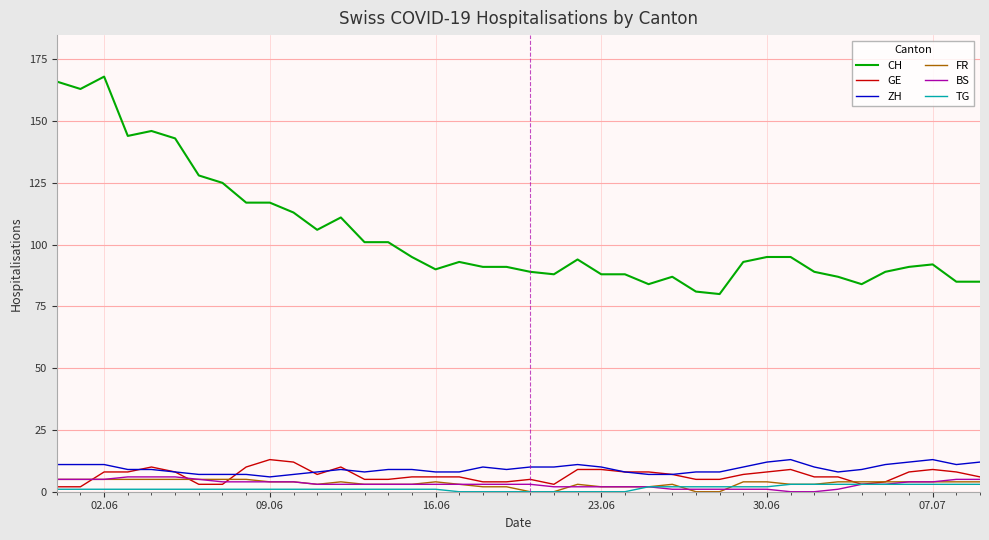

What is the sum of all ZH values?

371